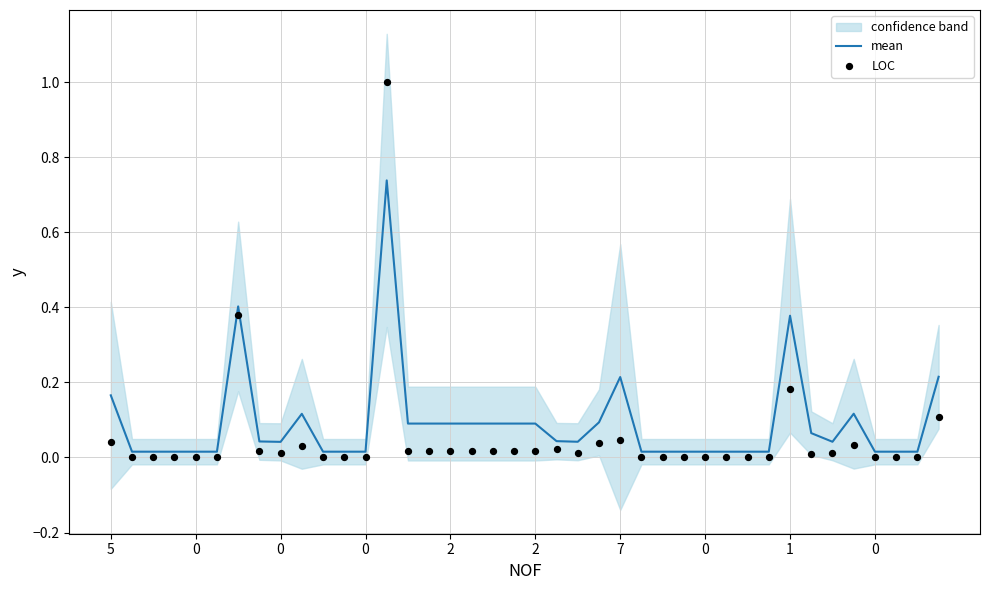

Which series has the widest spread of Y values?

LOC